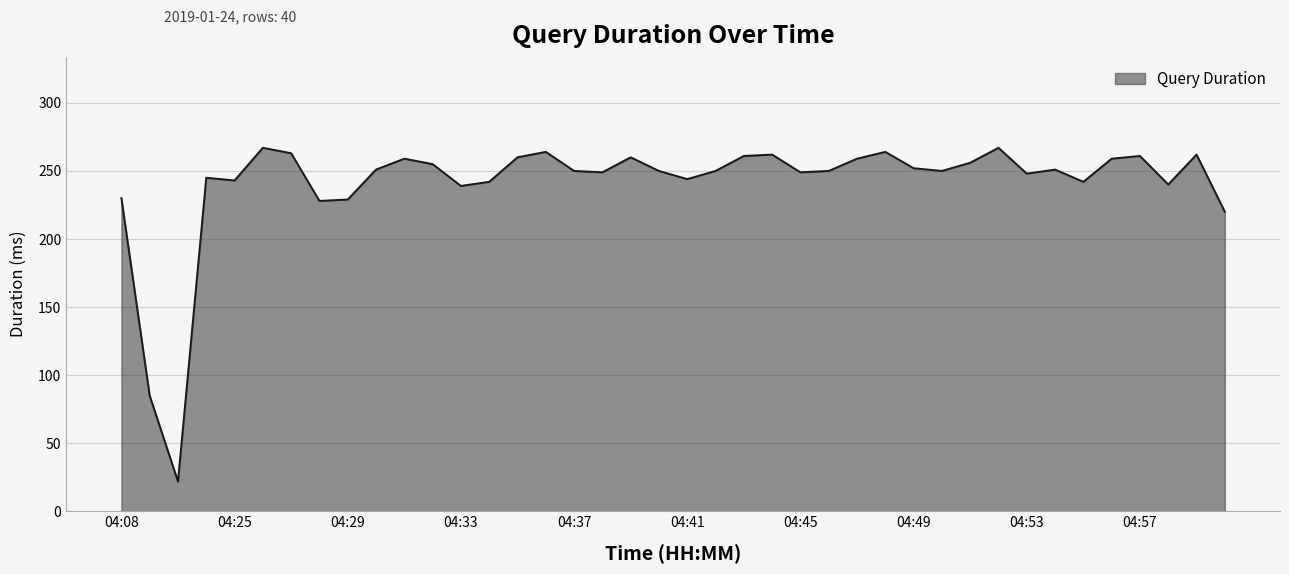

What is the difference between the maximum and minimum values?

245